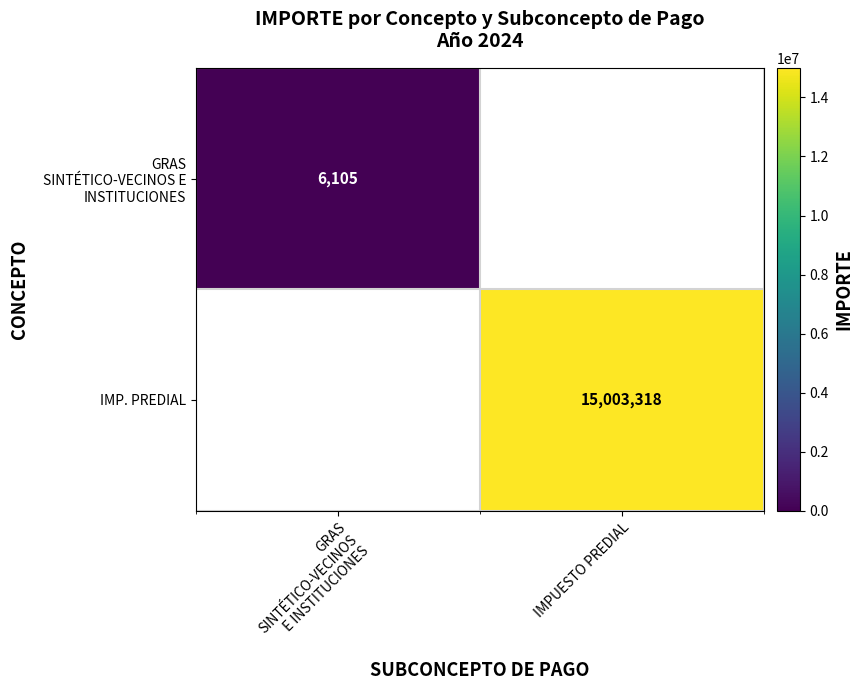

Rank the series at GRAS SINTÉTICO-VECINOS E INSTITUCIONES from lowest to highest value.

GRAS SINTÉTICO-VECINOS E INSTITUCIONES, IMP. PREDIAL